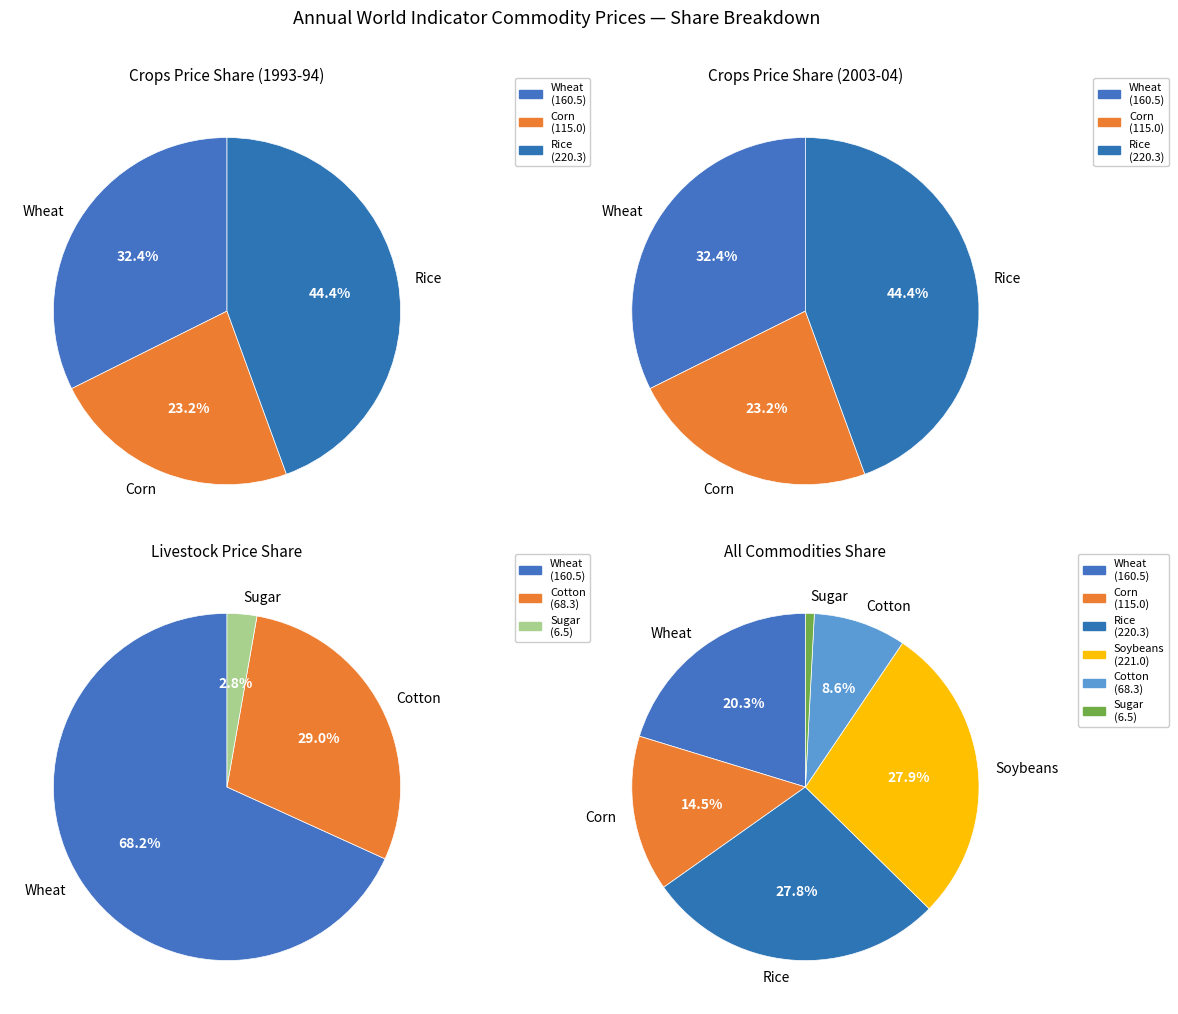

Does Corn represent more than half of the total?

No